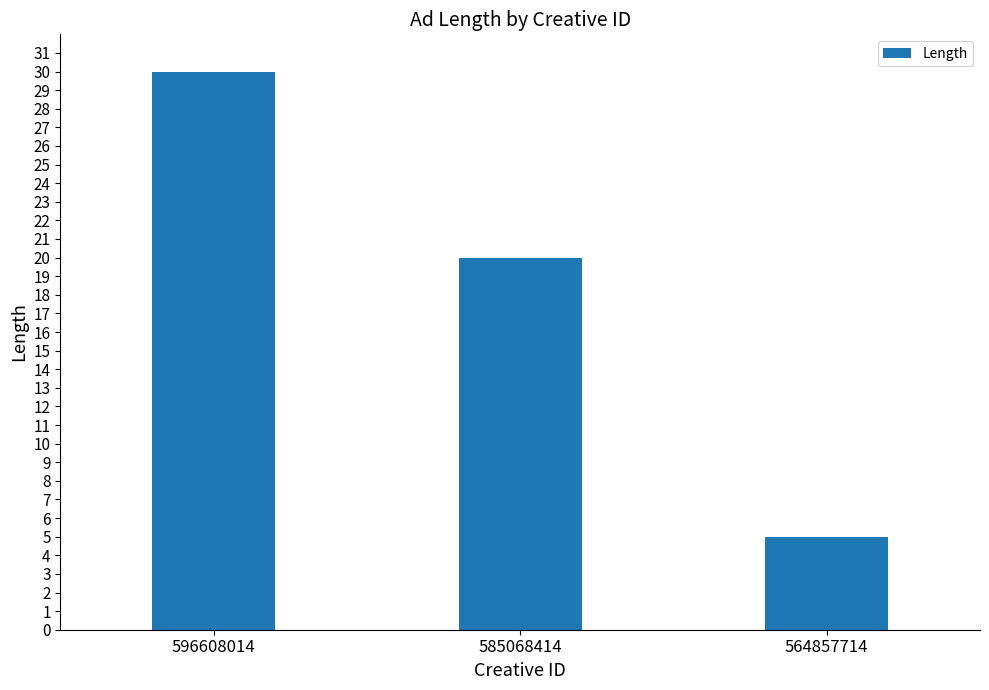

Count the number of data series in this chart.

1